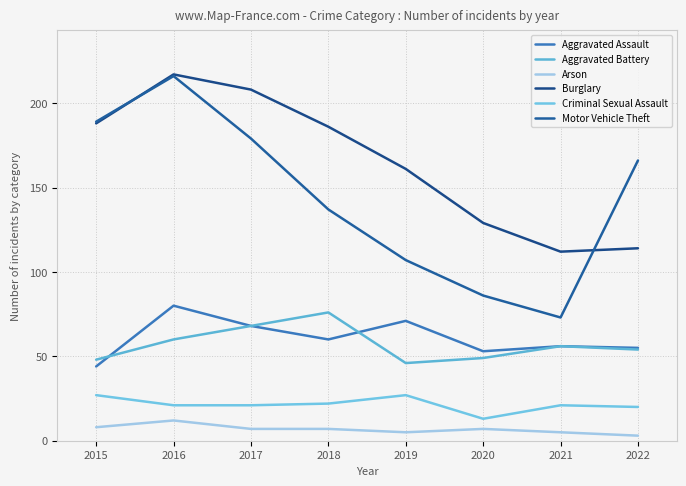

What is the value of the Aggravated Battery point at the 3rd from the left?

68